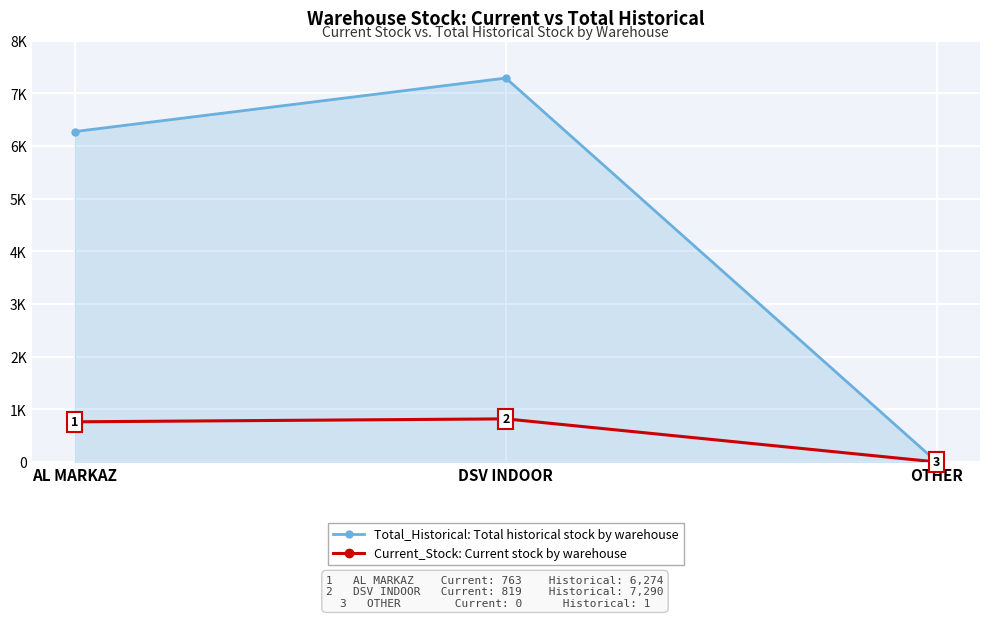

What is the average value of the Total_Historical: Total historical stock by warehouse series?

4522